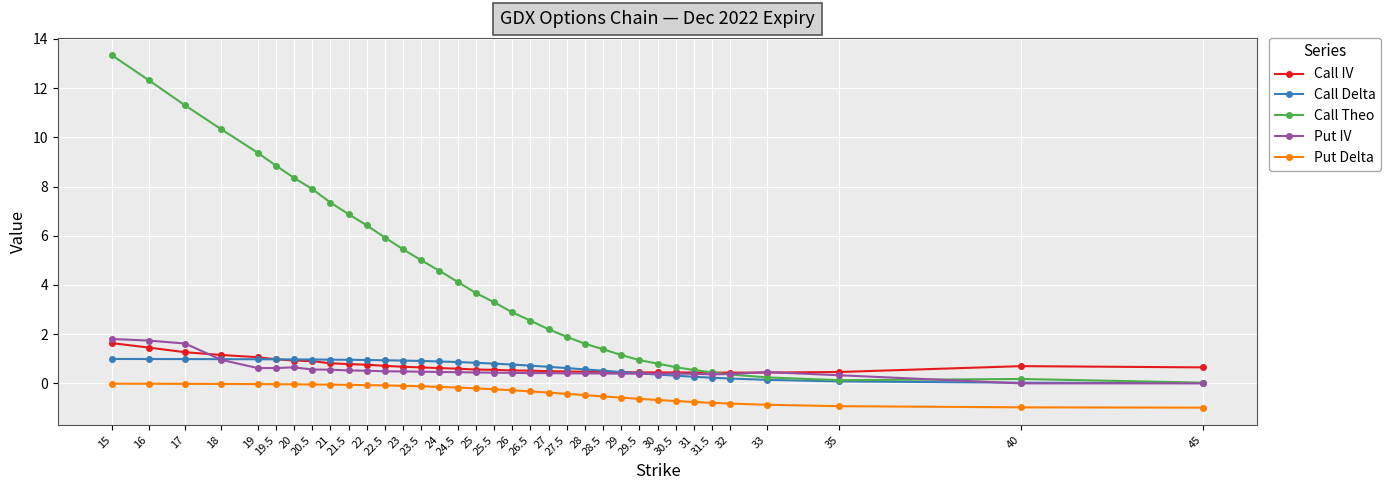

True or false: Call Delta has a value of 0.3 at 23.

False